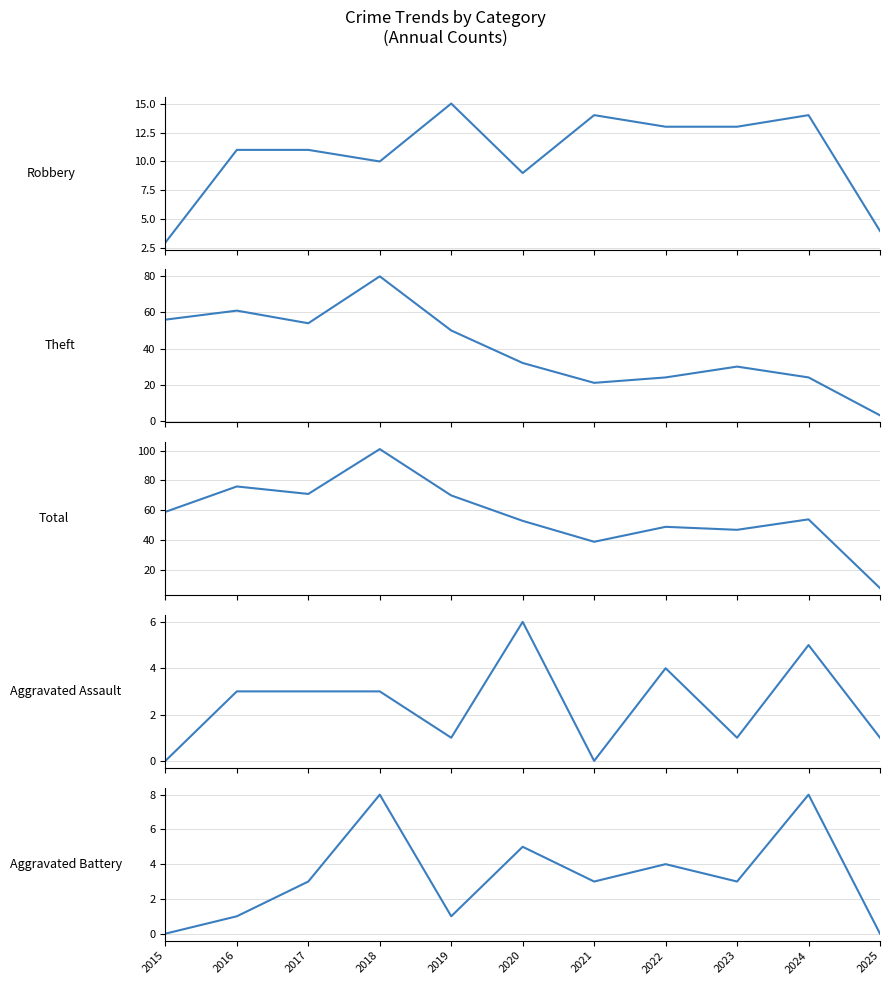

What is the total value across all series at 2017?

142